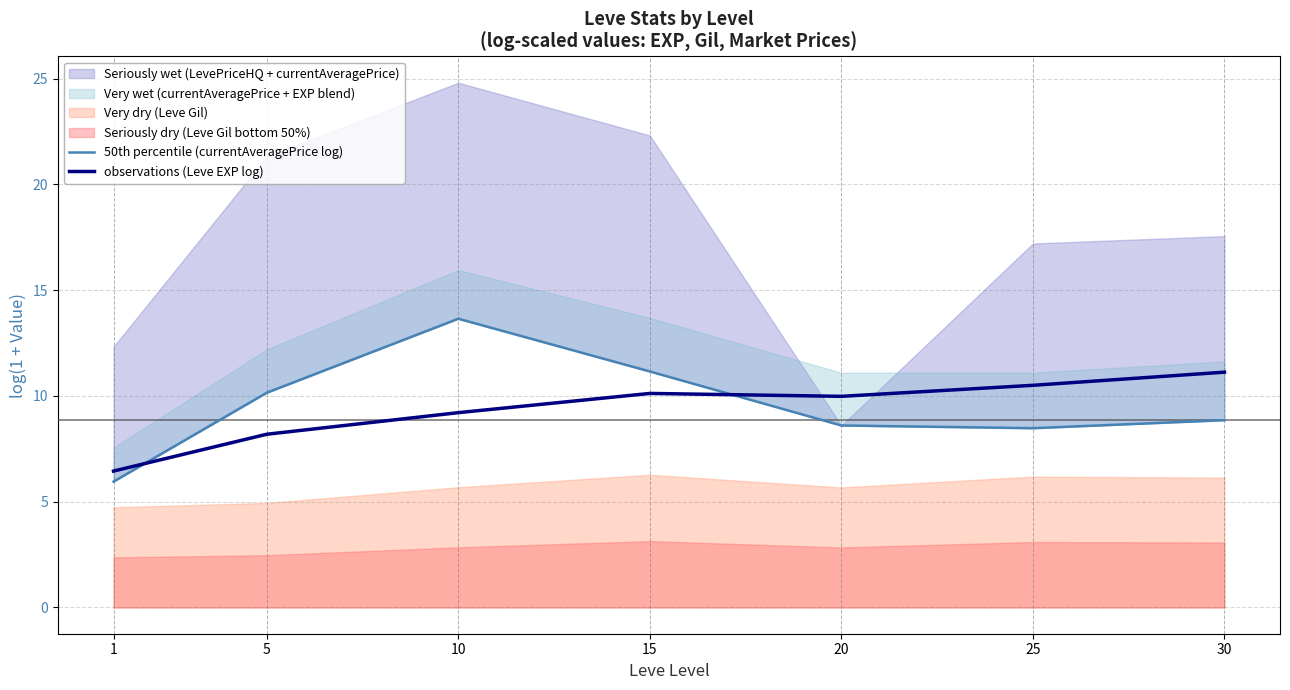

In 50th percentile (currentAveragePrice log), how many points are higher than both neighbors (excluding endpoints)?

1